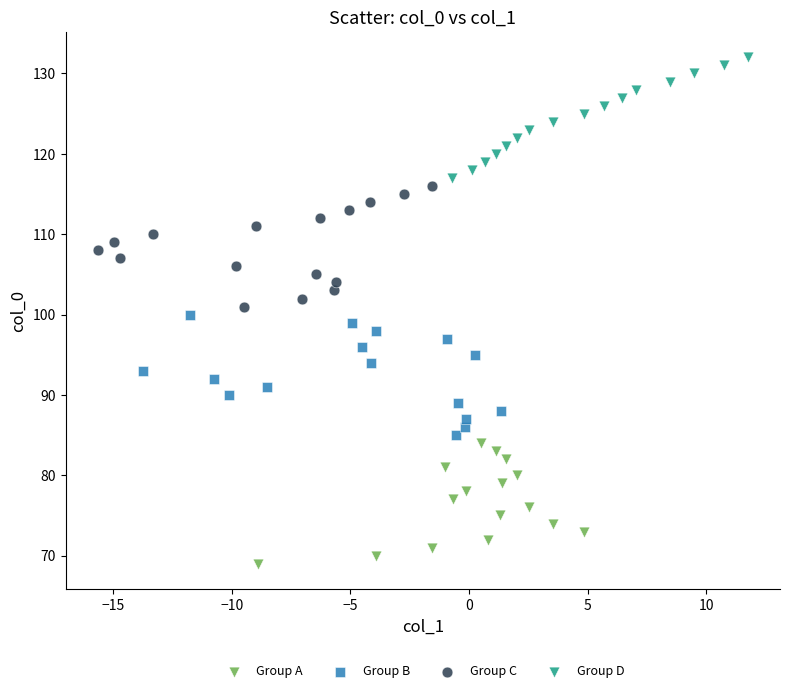

Which series reaches the maximum Y coordinate?

Group D